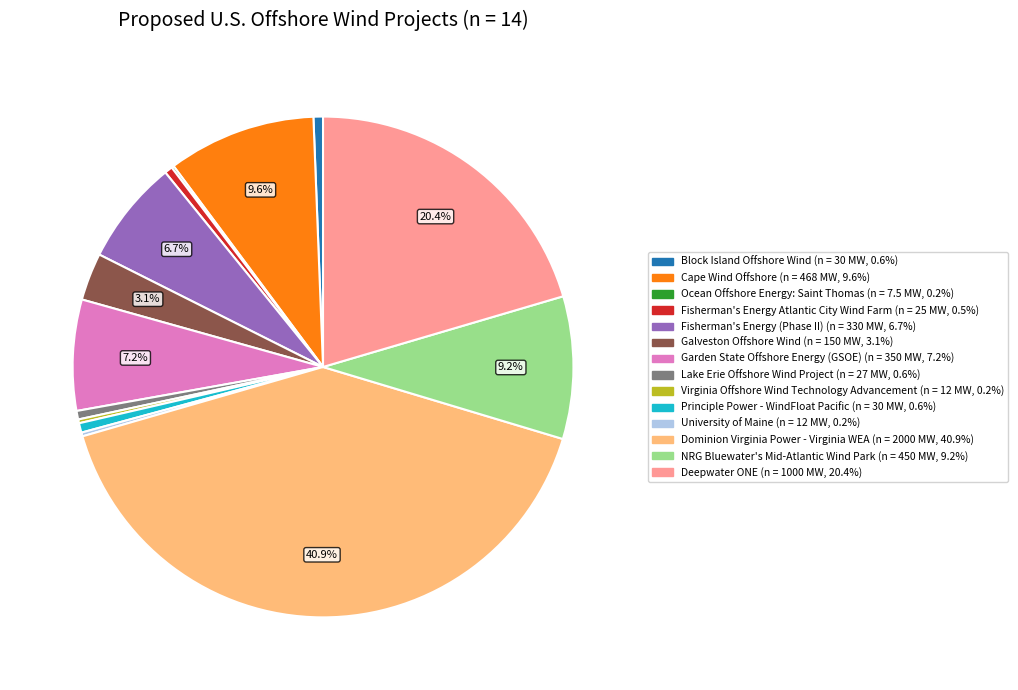

To the nearest percent, what is the combined percentage of Principle Power - WindFloat Pacific and Block Island Offshore Wind?

1%